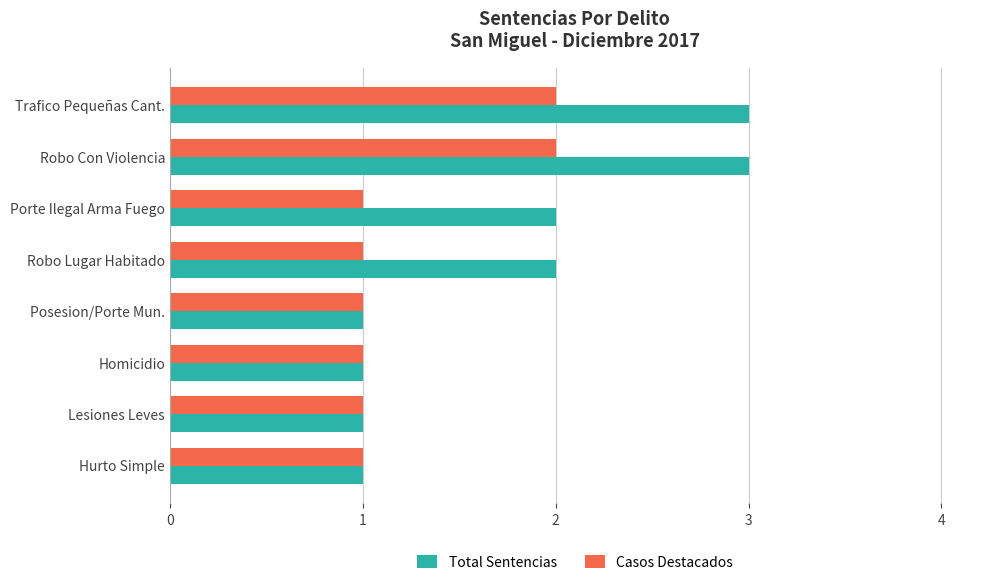

Is the value of Total Sentencias at Robo Con Violencia greater than the value of Casos Destacados at Homicidio?

Yes